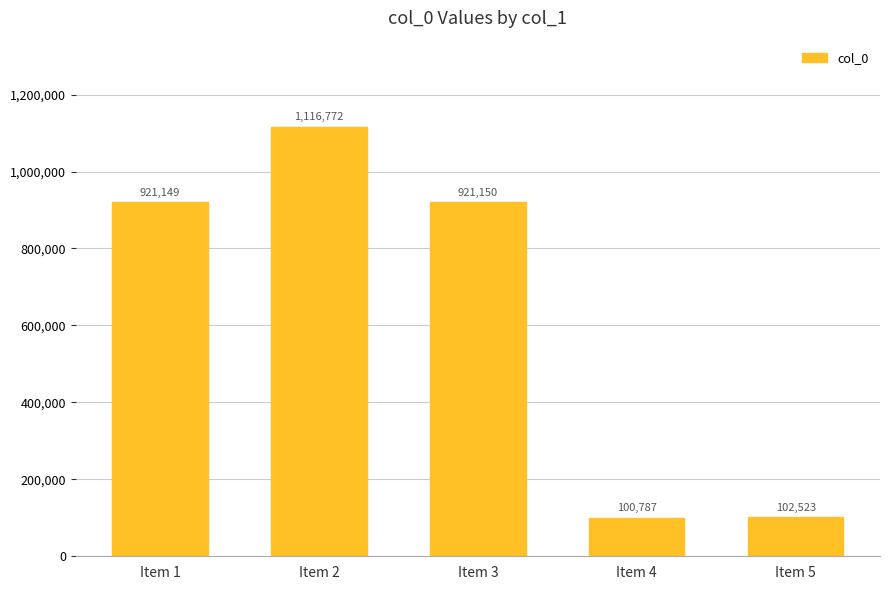

The chart shows a value of 25177 at Item 5. True or false?

False